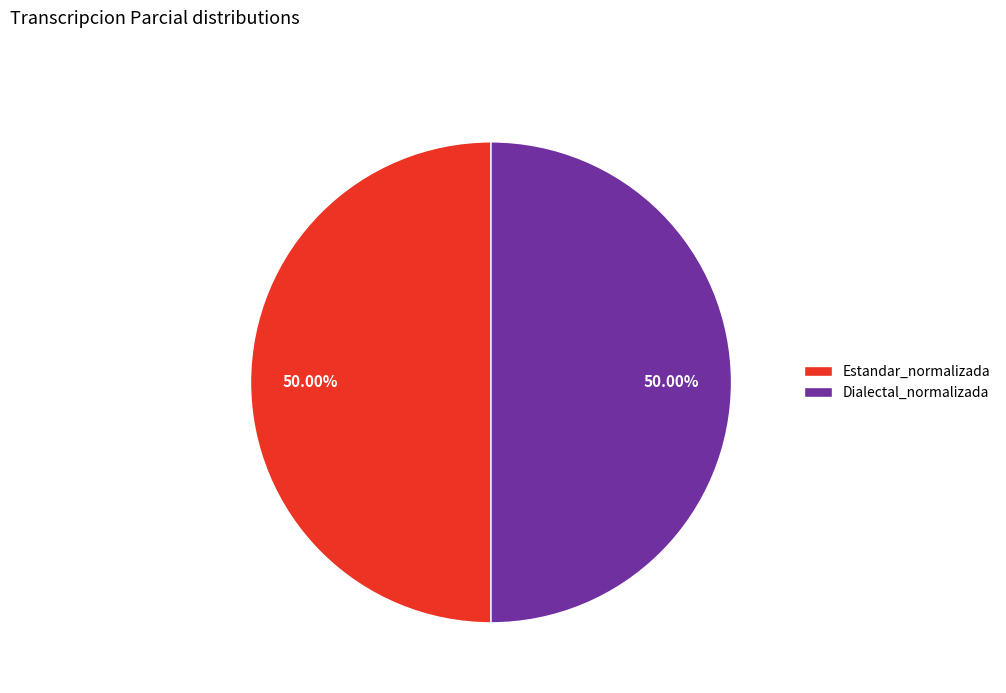

Is the sum of Dialectal_normalizada and Estandar_normalizada greater than half?

Yes